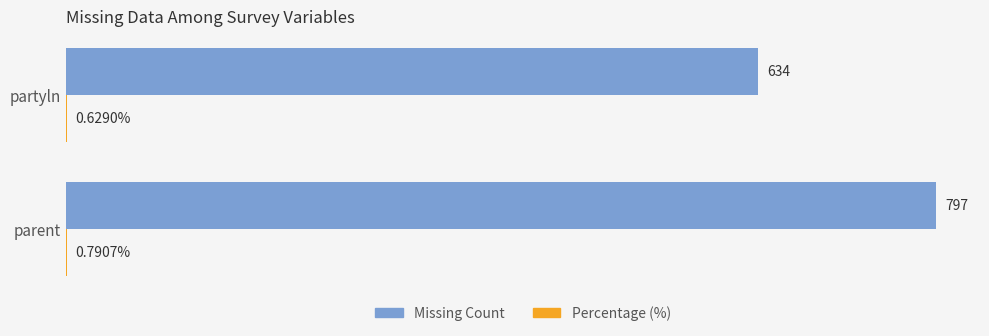

Which category has the highest value in the Missing Count series?

parent